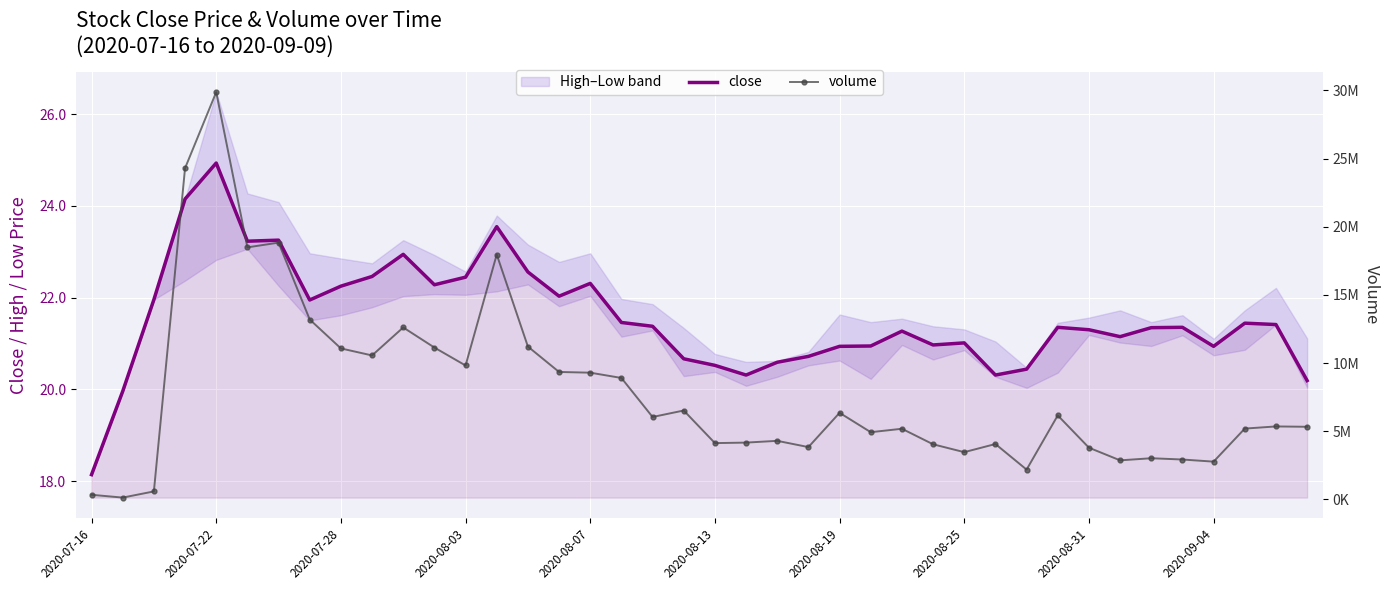

Is it true that volume equals 2927357.0 at 35?

True